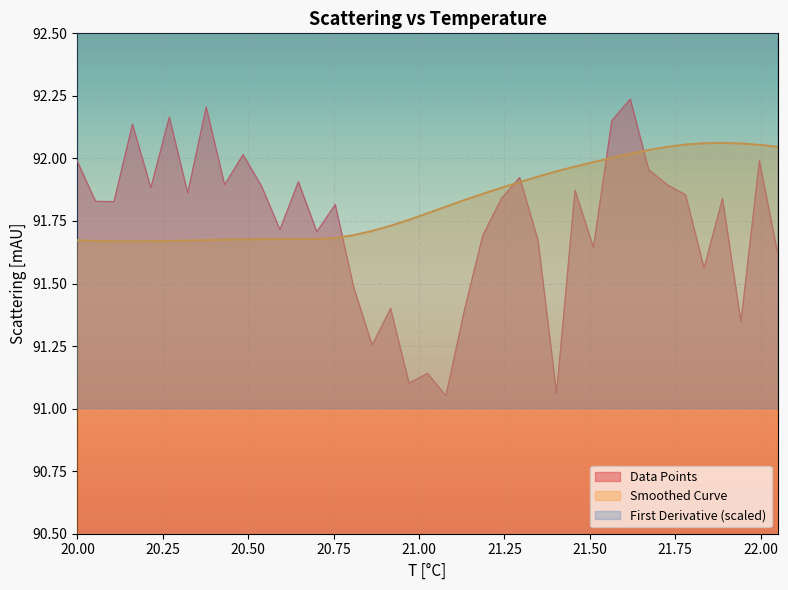

What is the difference between the second highest and minimum values in the Data Points series?

1.2